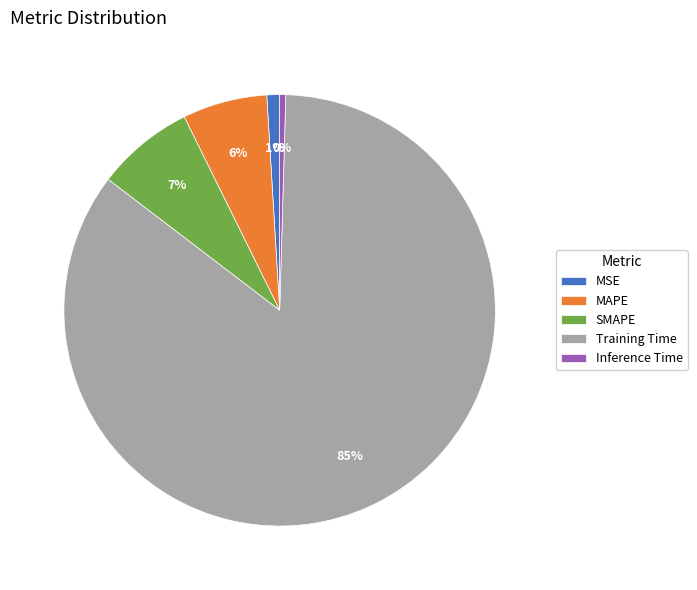

The MAPE slice represents 6% of the pie. True or false?

True